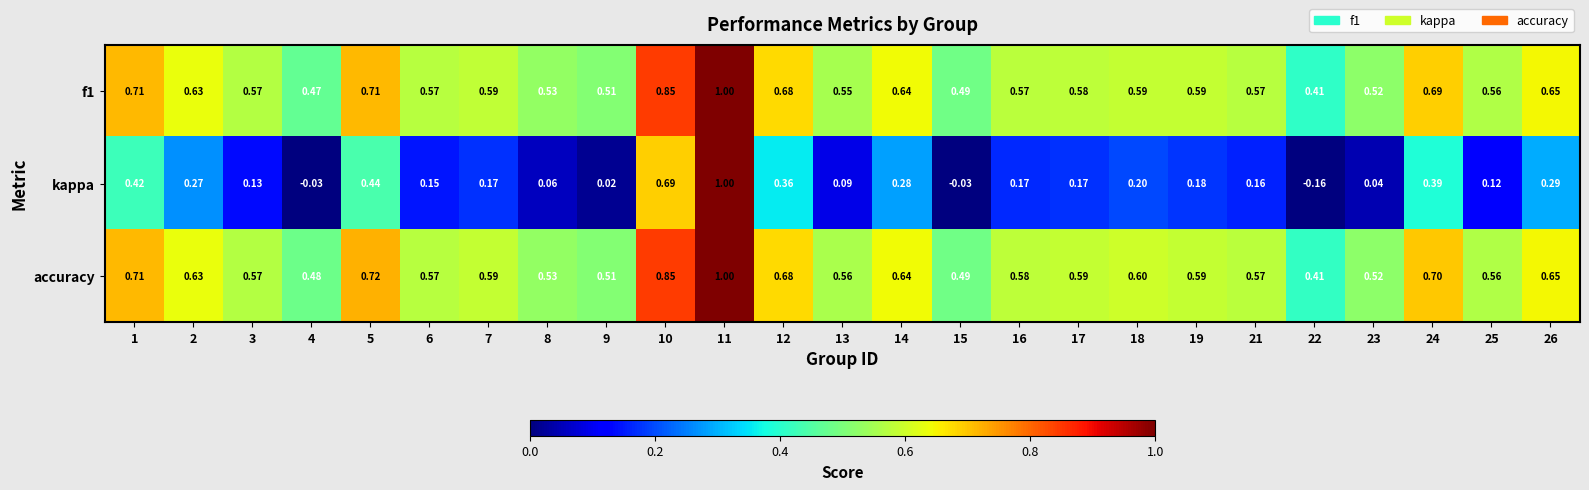

Which series has the largest total across all categories?

accuracy